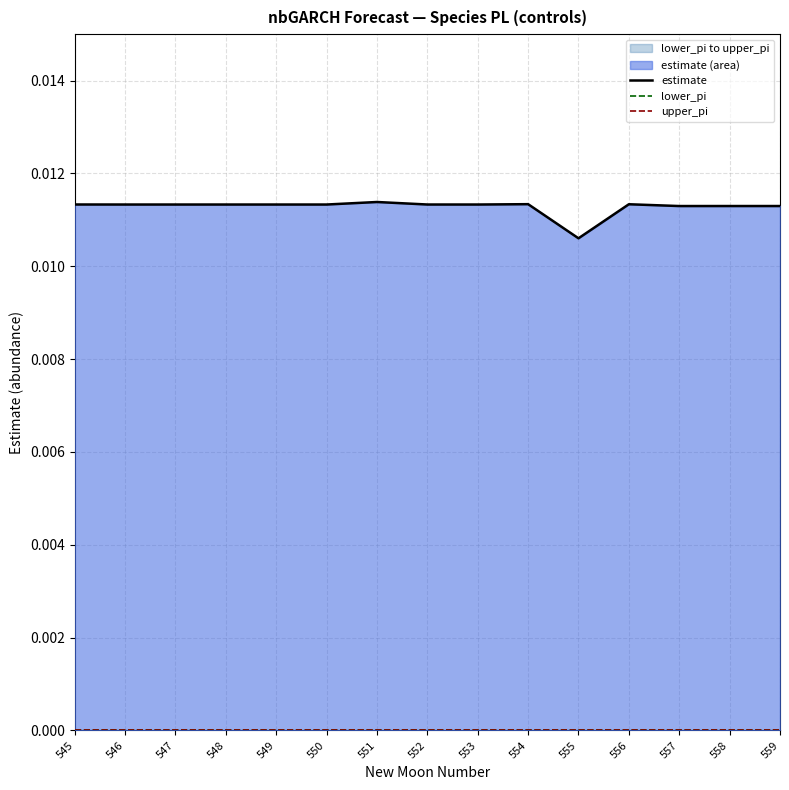

Which series has the largest total across all categories?

estimate